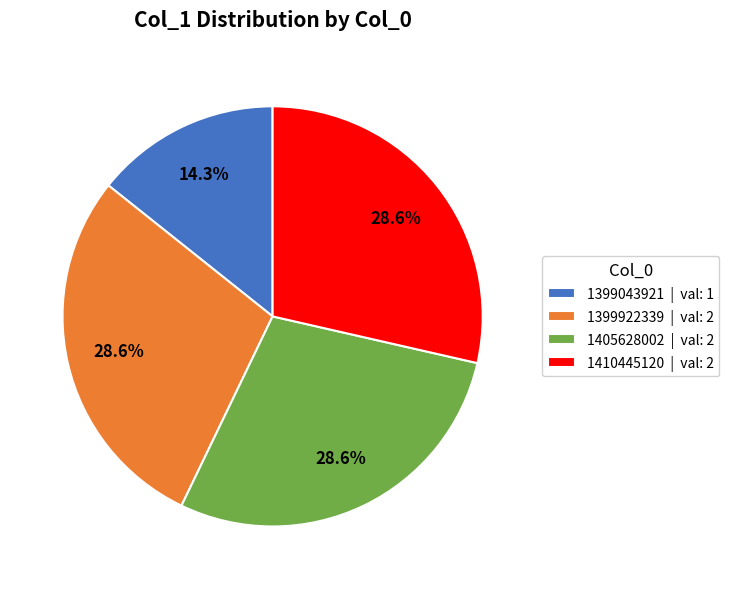

Is 1410445120 the majority of the pie?

No